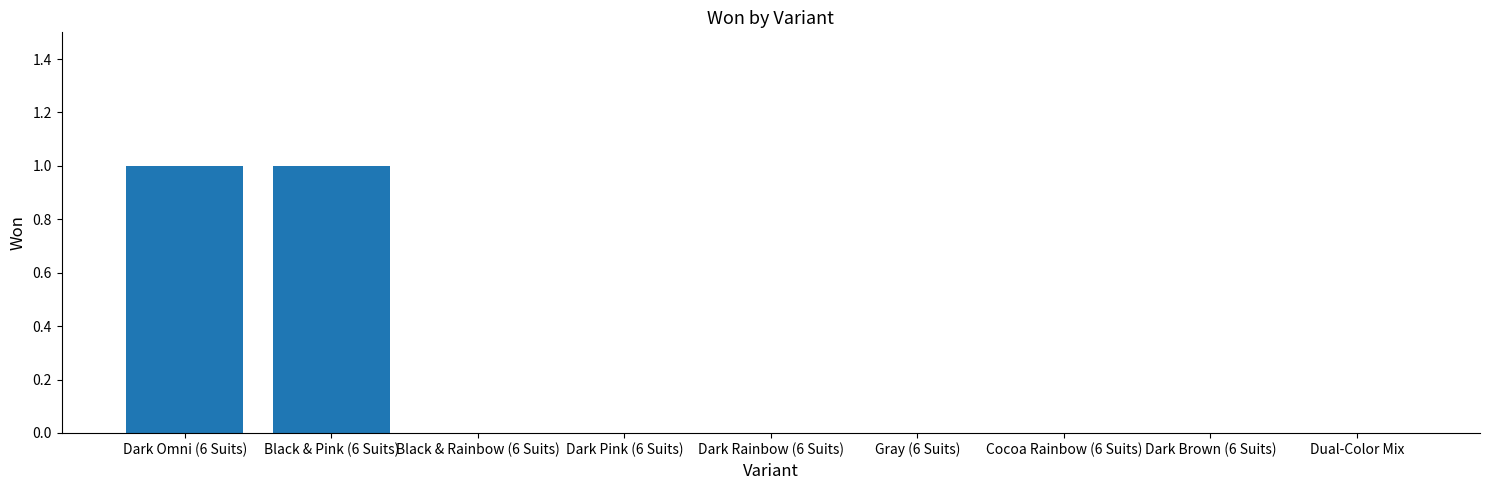

Which has a higher value, Dual-Color Mix or Dark Omni (6 Suits)?

Dark Omni (6 Suits)